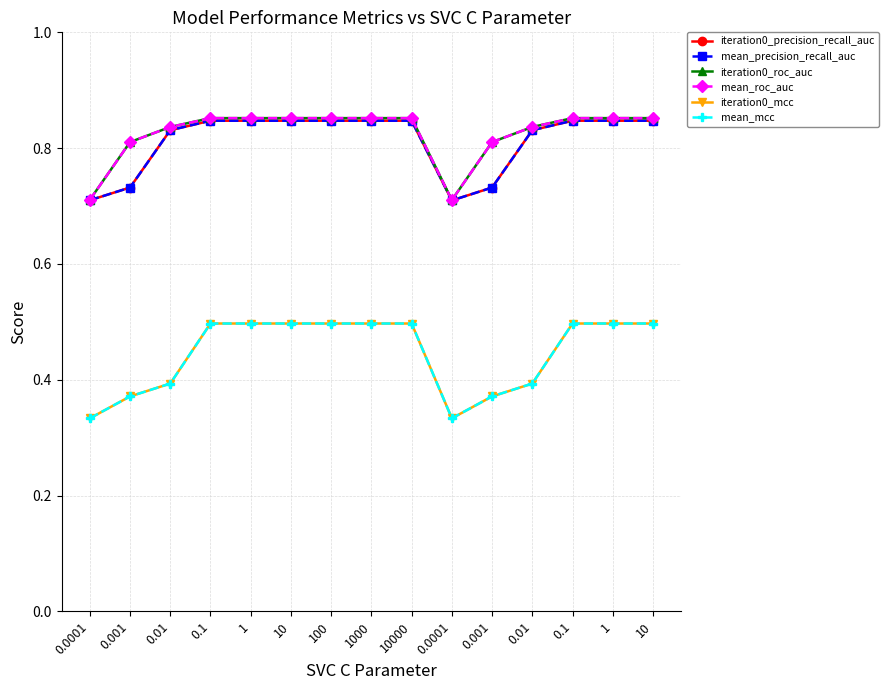

Does the chart have visible grid lines?

Yes